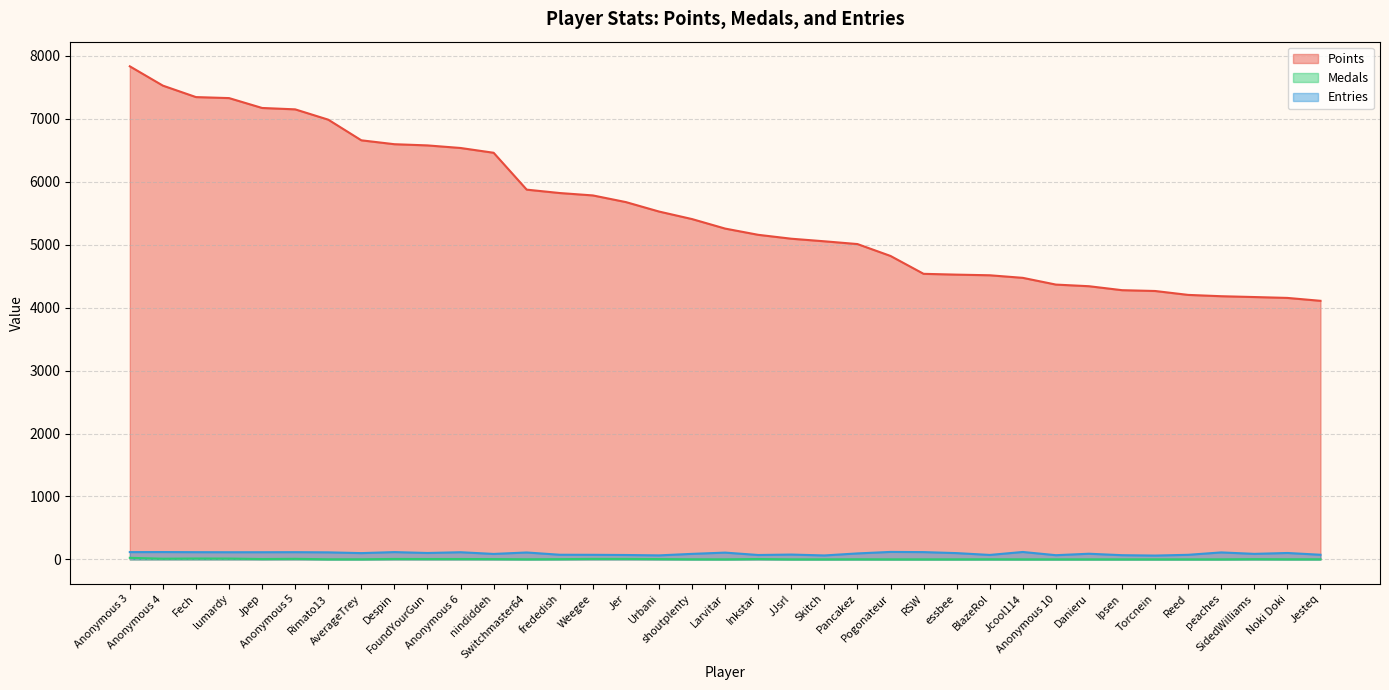

The value of Entries at Pogonateur is 36. True or false?

False